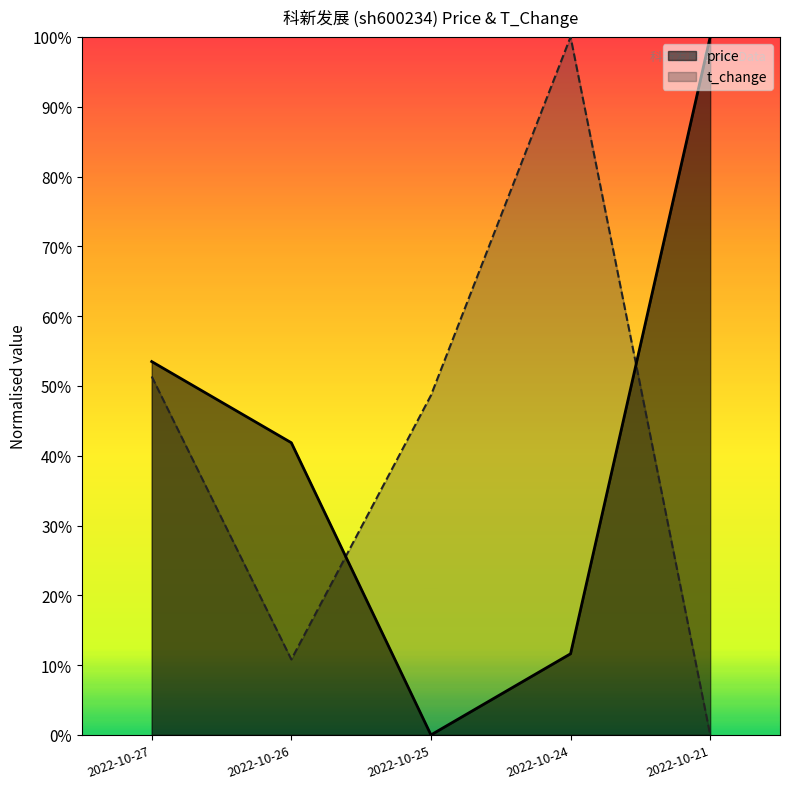

What is the average value of the price series?

0.4